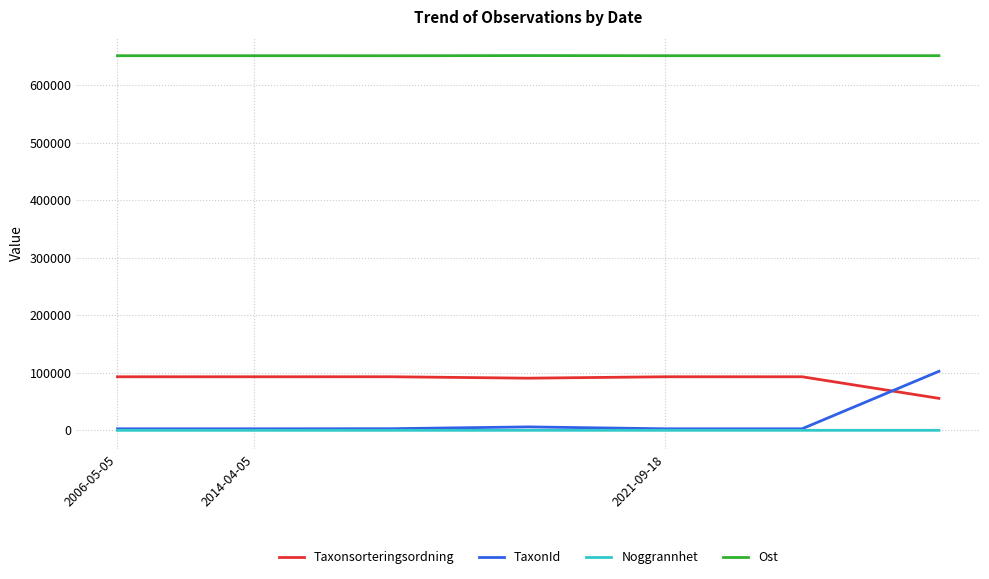

Which series has the widest spread of values?

TaxonId